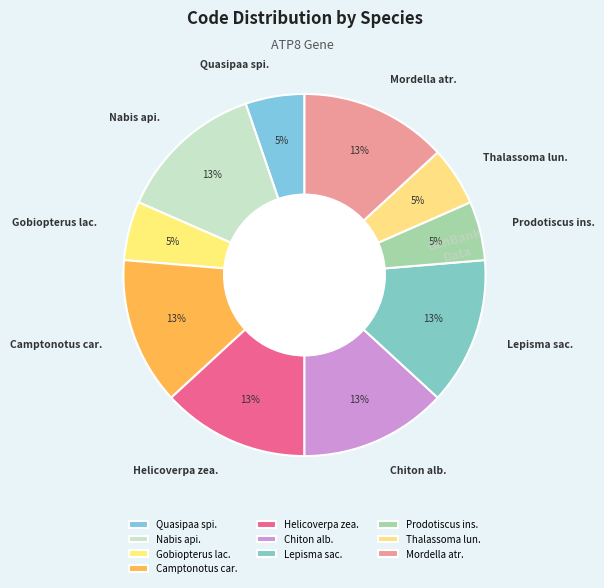

Is it true that Quasipaa spi. is 17% of the pie?

False